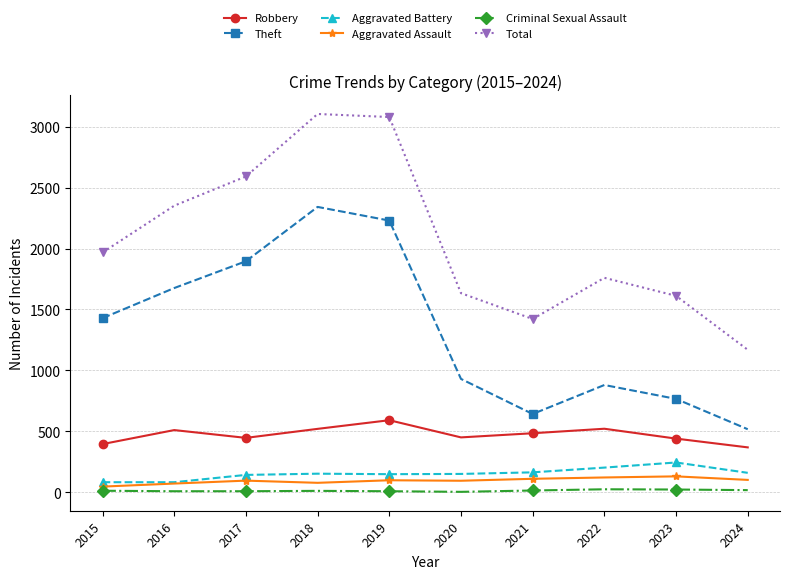

Rank the series by their maximum value, from highest to lowest.

Total, Theft, Robbery, Aggravated Battery, Aggravated Assault, Criminal Sexual Assault